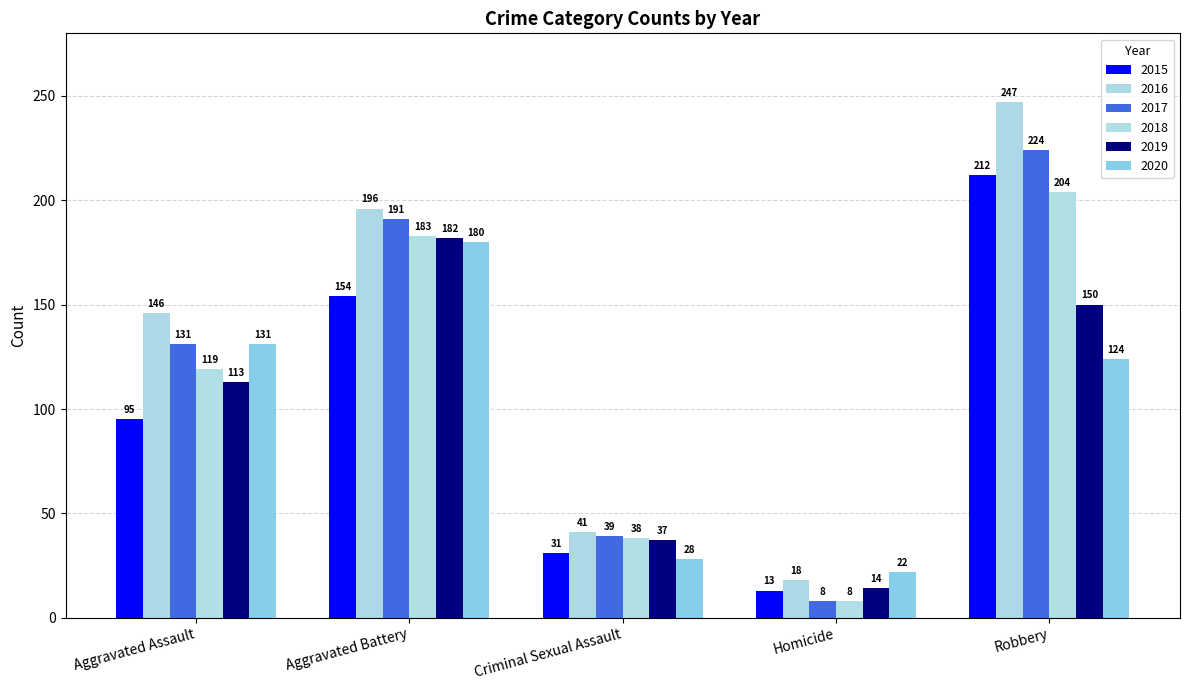

The 2018 series shows 204 at Robbery. True or false?

True